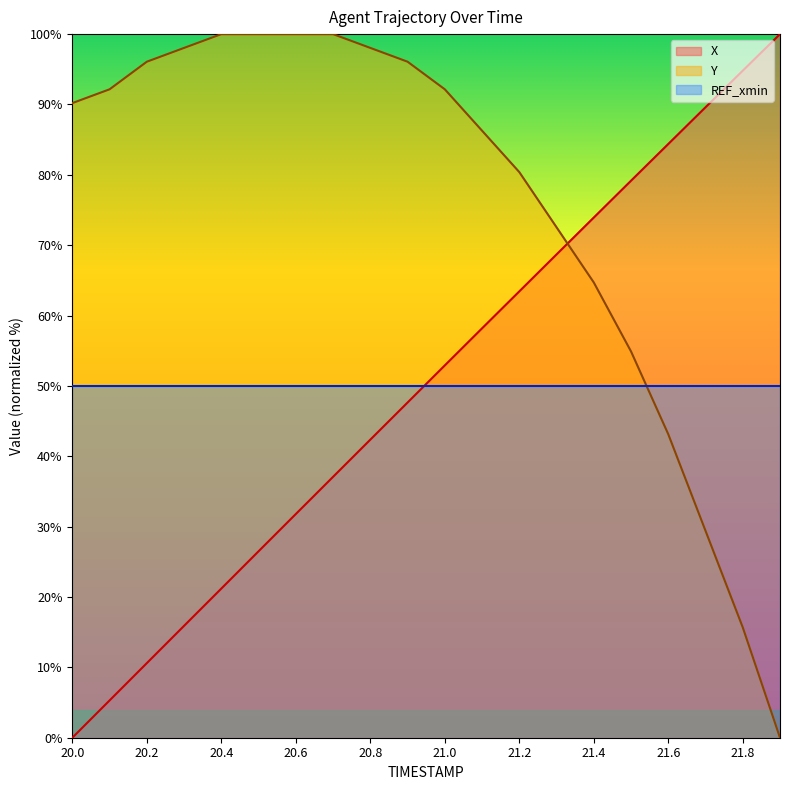

What is the label of the 4th point from the right?

21.6